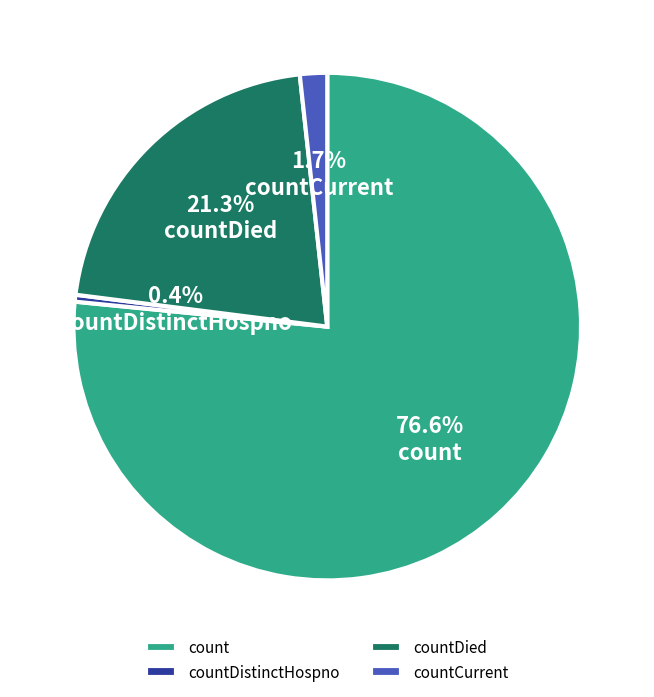

What percentage is NOT represented by countDied?

78.7%